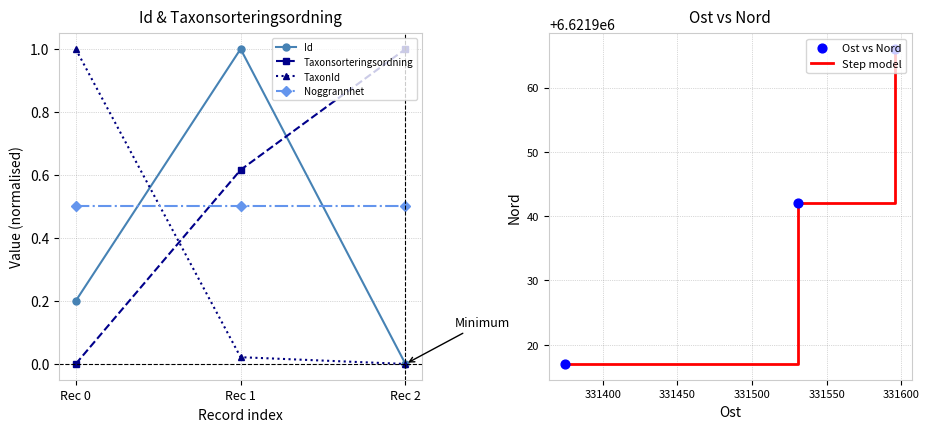

Which series has the largest Y range (max minus min)?

Step model